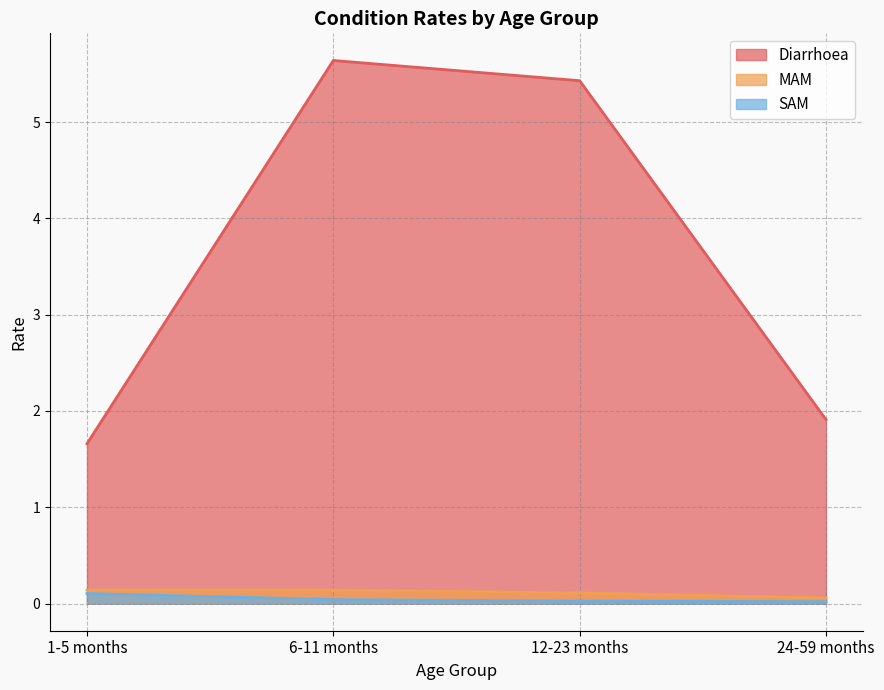

What is the difference between the maximum and minimum values in the MAM series?

0.1